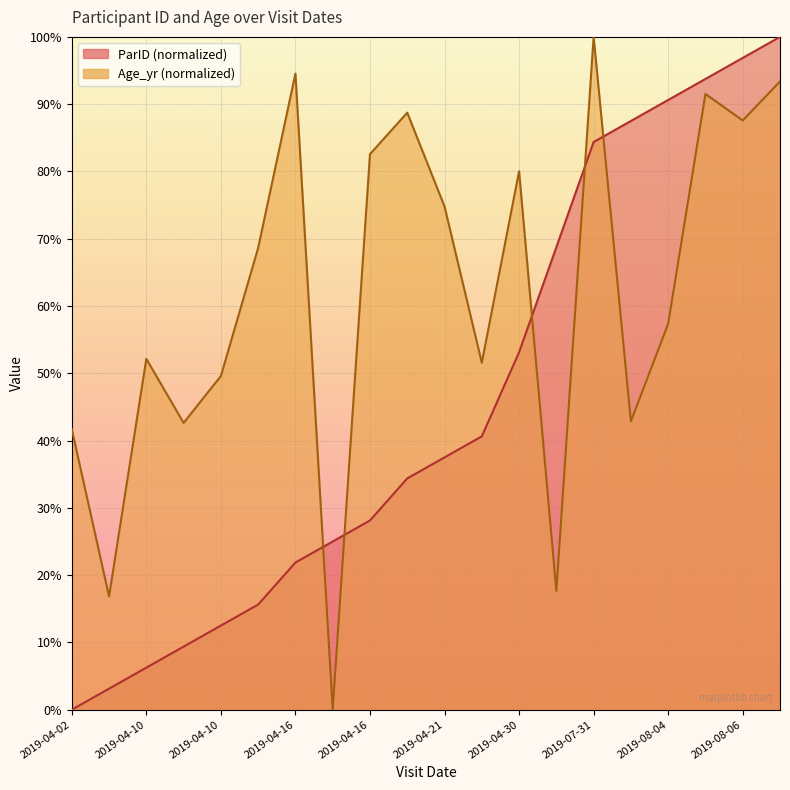

Is it true that ParID equals 53.1 at 2019-04-30?

True